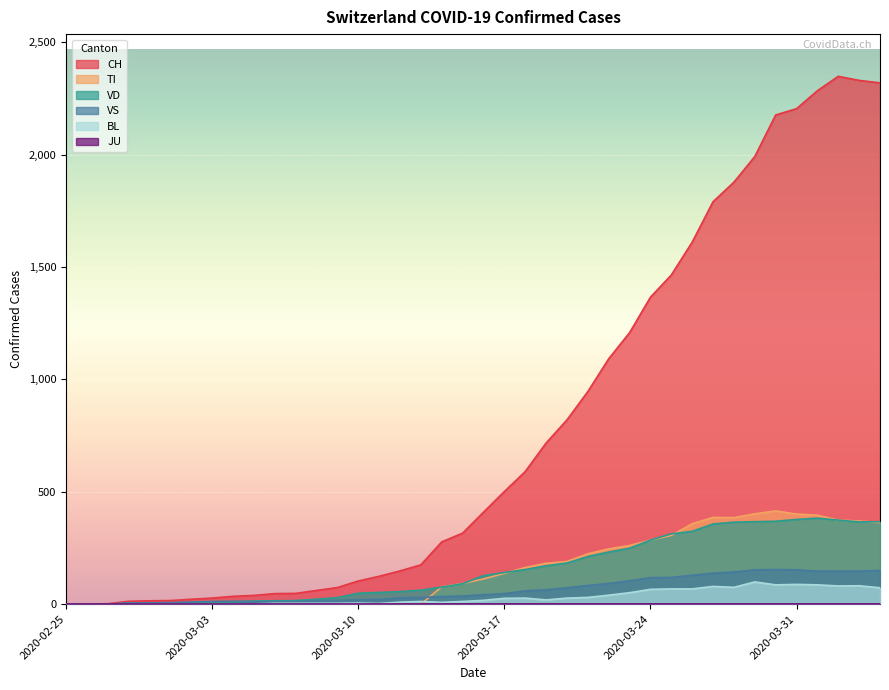

What is the total value across all series at 2020-03-02?

39